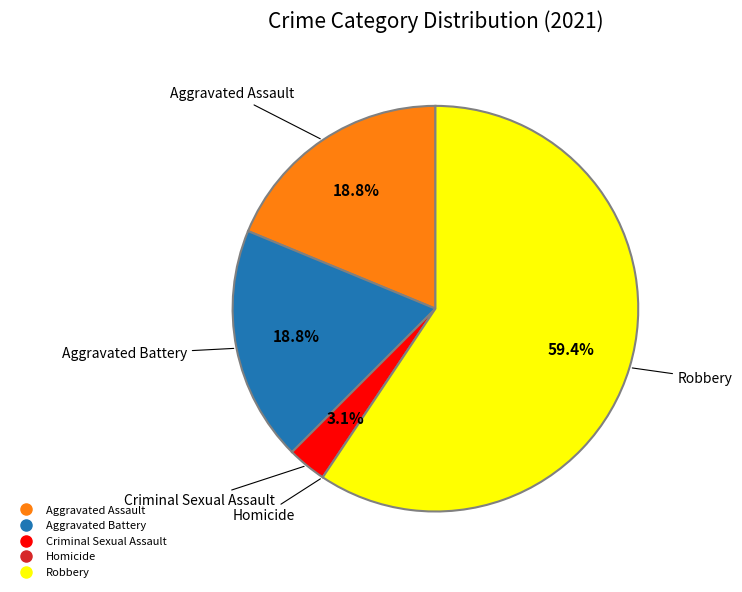

To the nearest percent, what portion does Criminal Sexual Assault represent?

3%